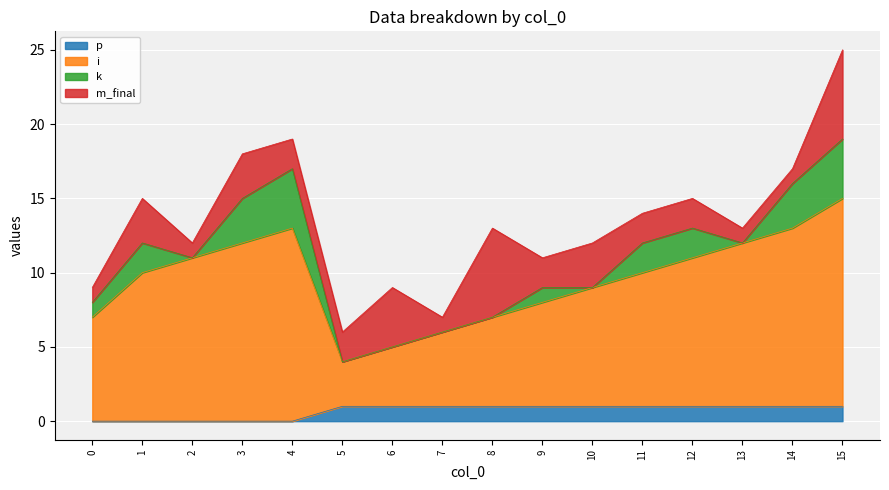

True or false: p has a value of 1 at 7.

True